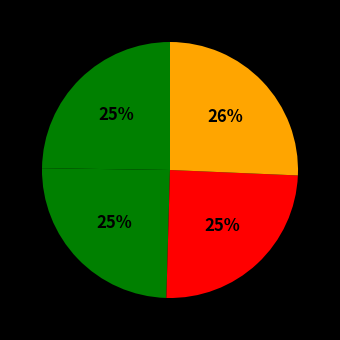

Count the number of slices in the pie.

4